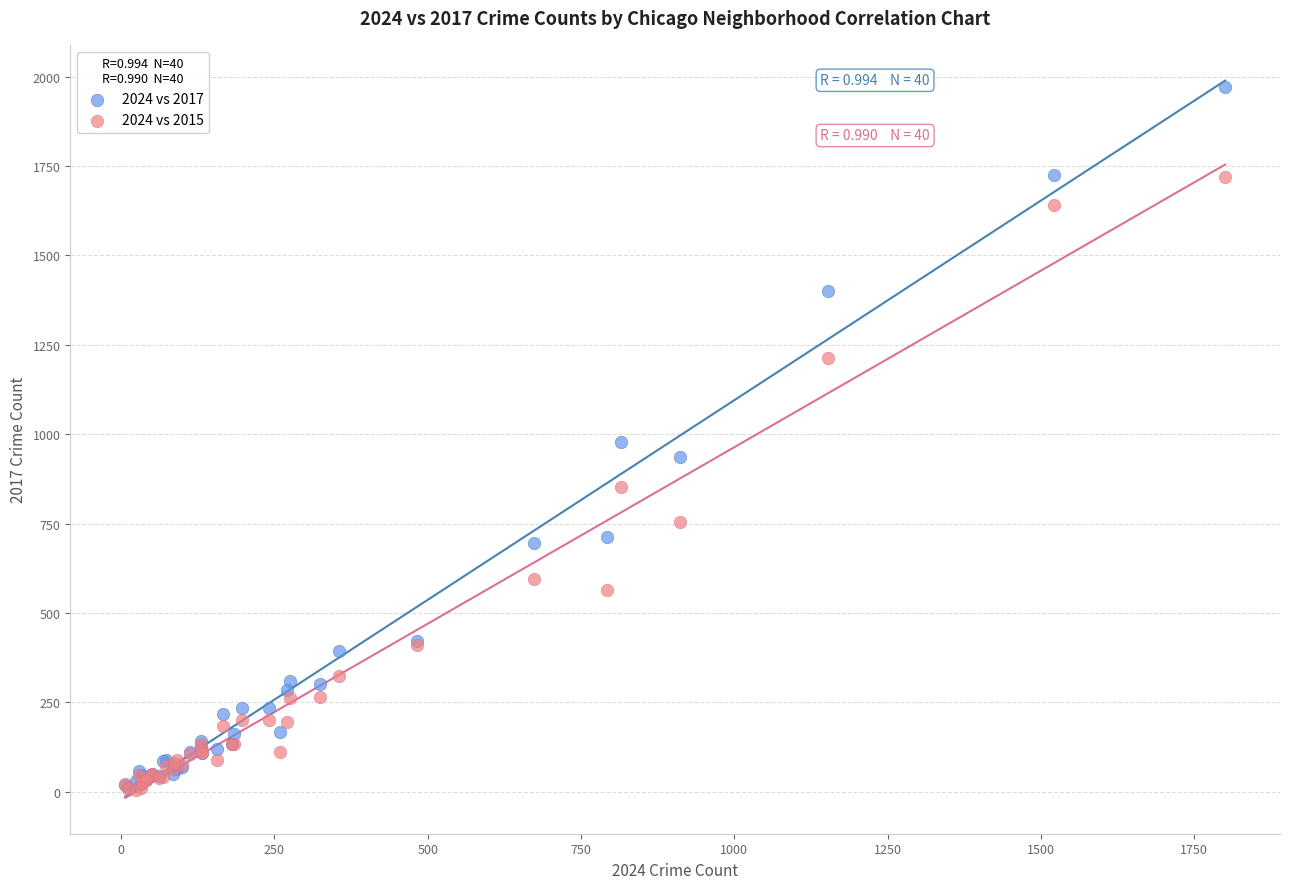

What are all the series names shown in the legend?

2024 vs 2017, 2024 vs 2015